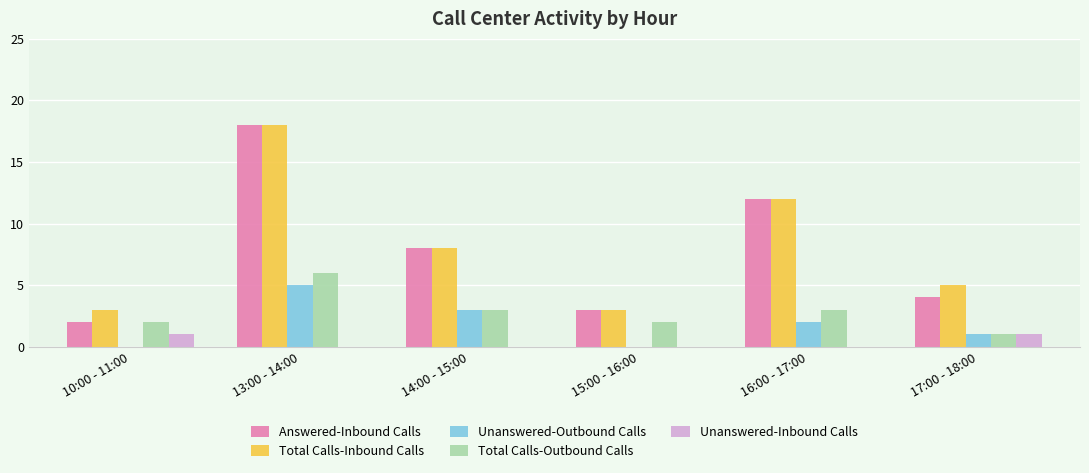

Is it true that Unanswered-Outbound Calls equals 0 at 10:00 - 11:00?

True